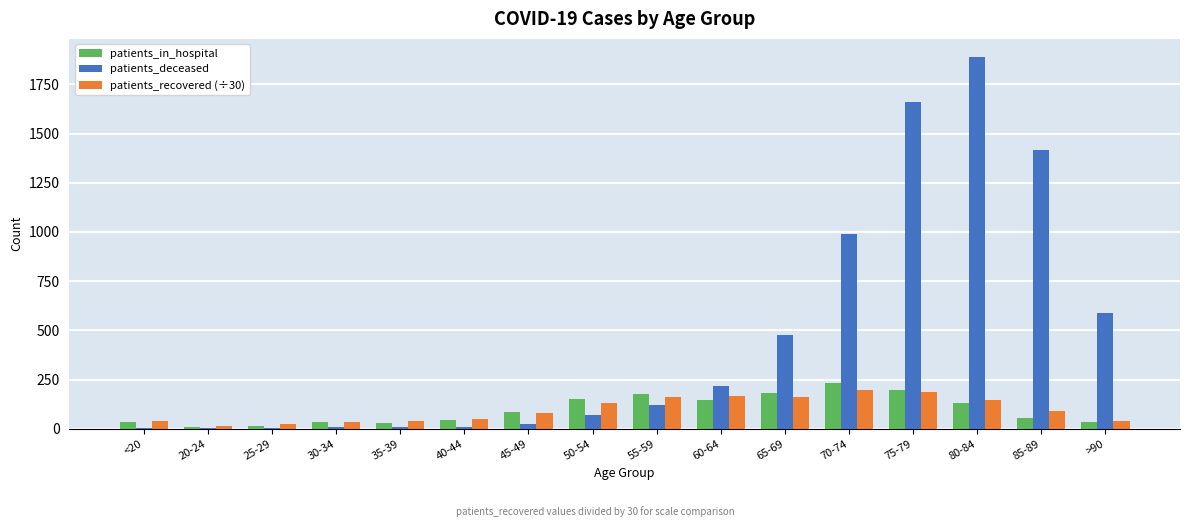

Where is patients_deceased nearest to the value 944?

70-74